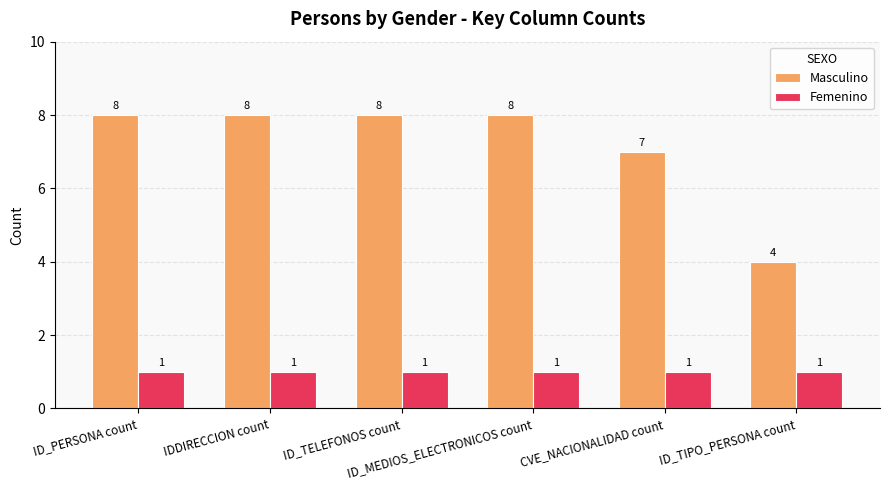

Where is Masculino nearest to the value 6?

CVE_NACIONALIDAD count